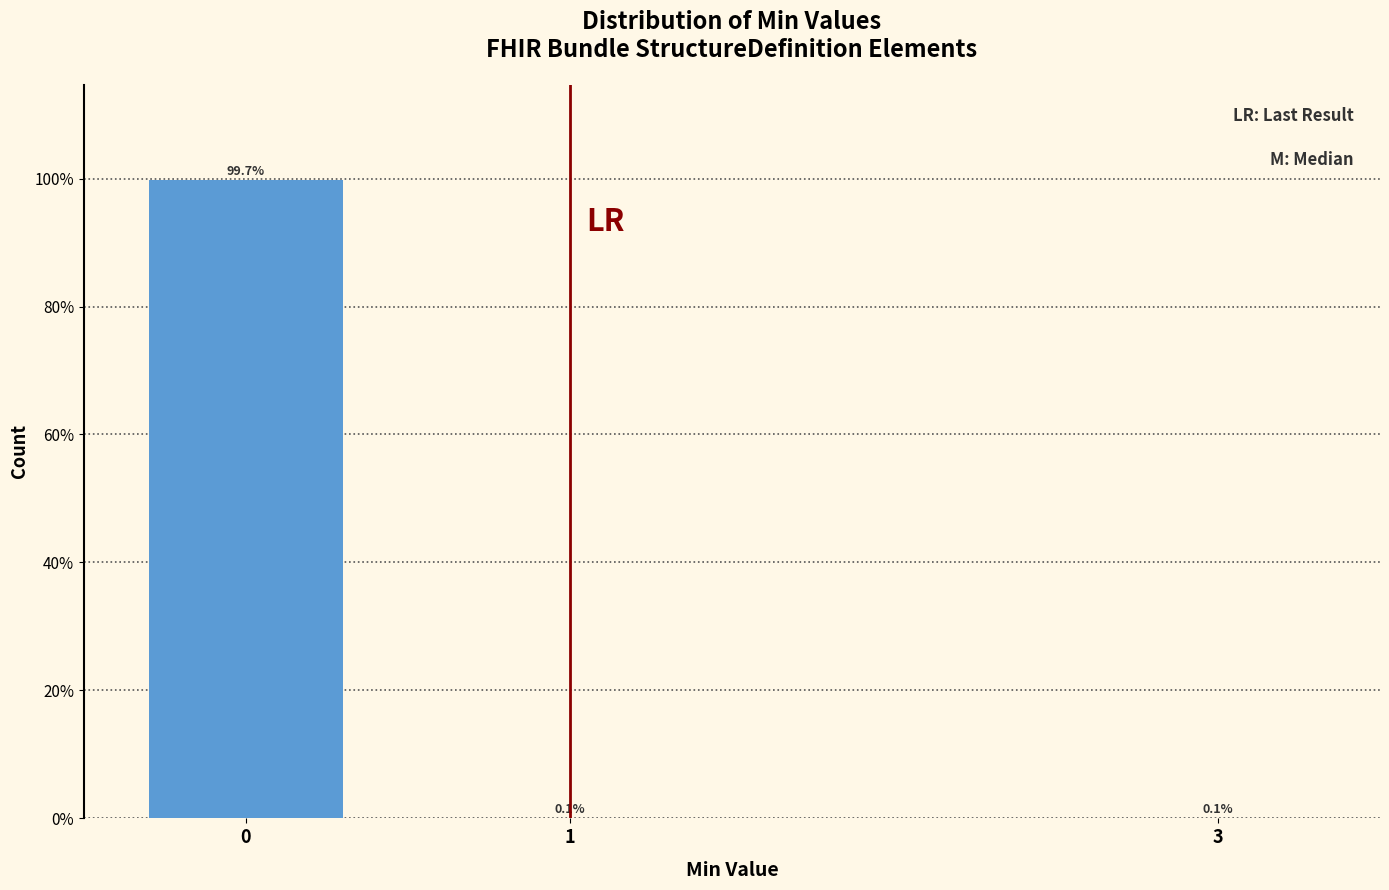

Reading right to left, transcribe all the data shown in this chart.

3=0.1	1=0.1	0=99.7